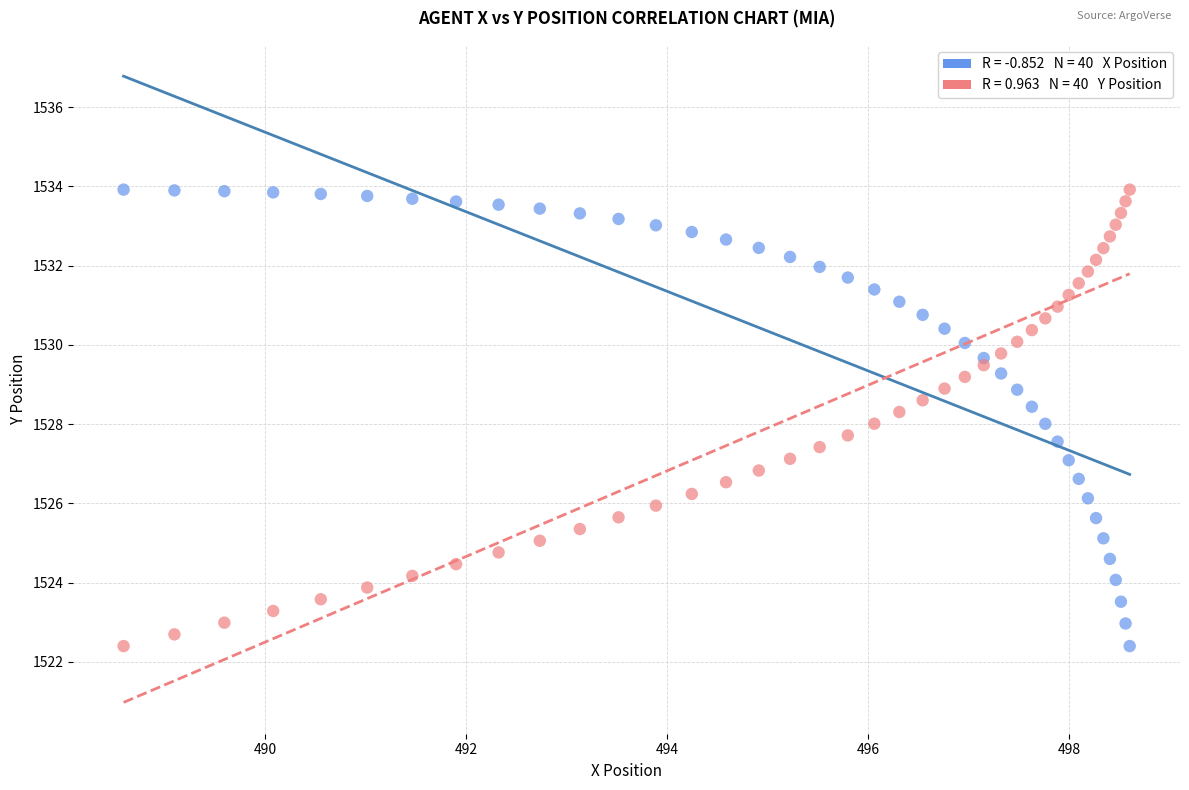

Across all data points, what is the range of X values (max minus min)?

10.0